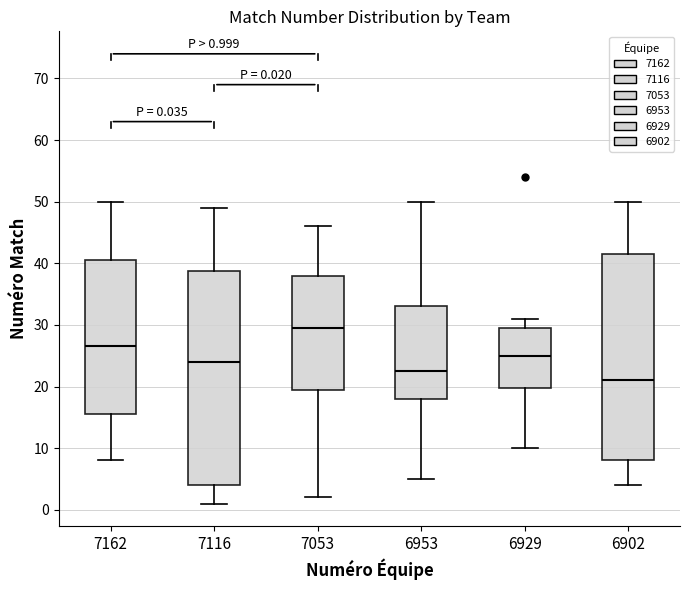

Comparing the boxes themselves (not the whiskers), which one is the tallest?

7116